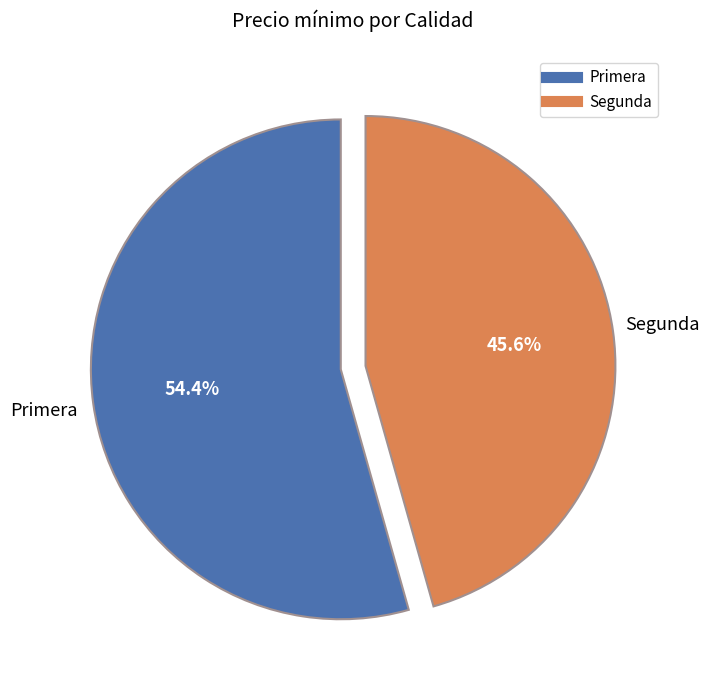

Is there any slice that represents more than half of the pie?

Yes